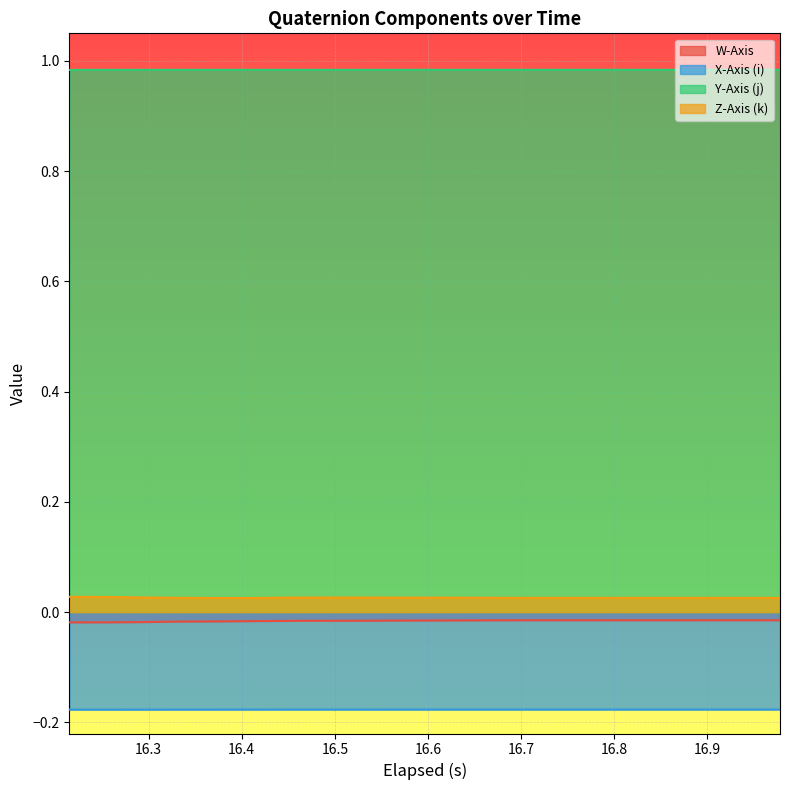

How many lines are shown in the chart?

4